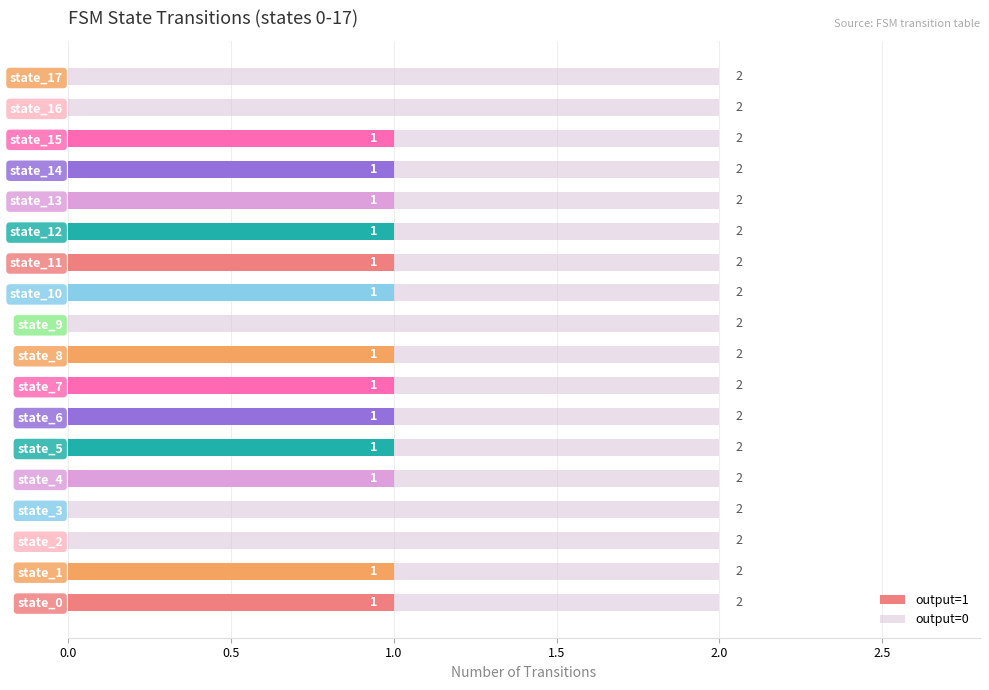

True or false: output=1 has a value of 1 at state_5.

True